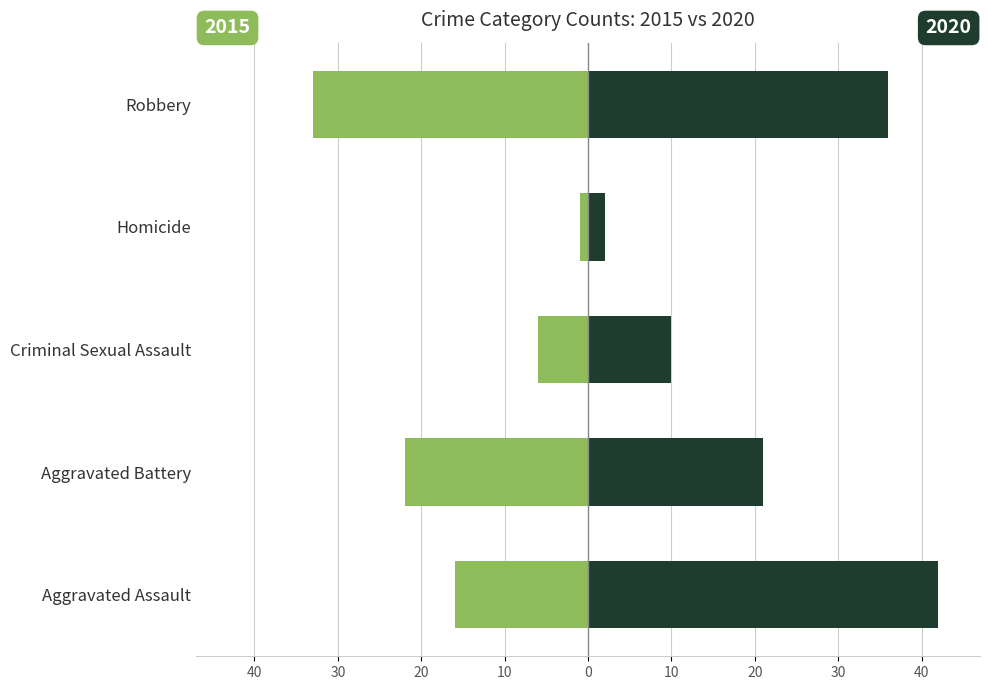

What is the minimum value shown in the chart?

1